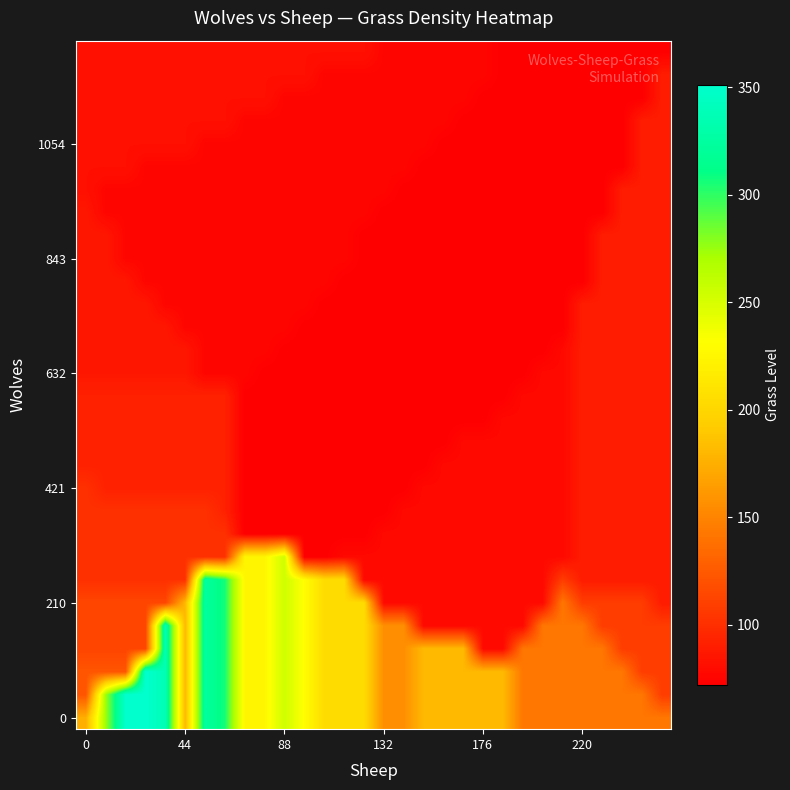

What is the smallest value displayed?

72.0